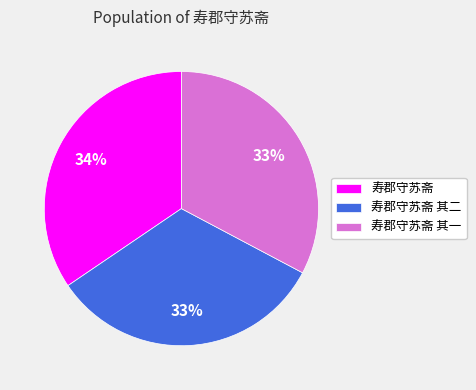

The 寿郡守苏斋 其二 slice represents 20% of the pie. True or false?

False